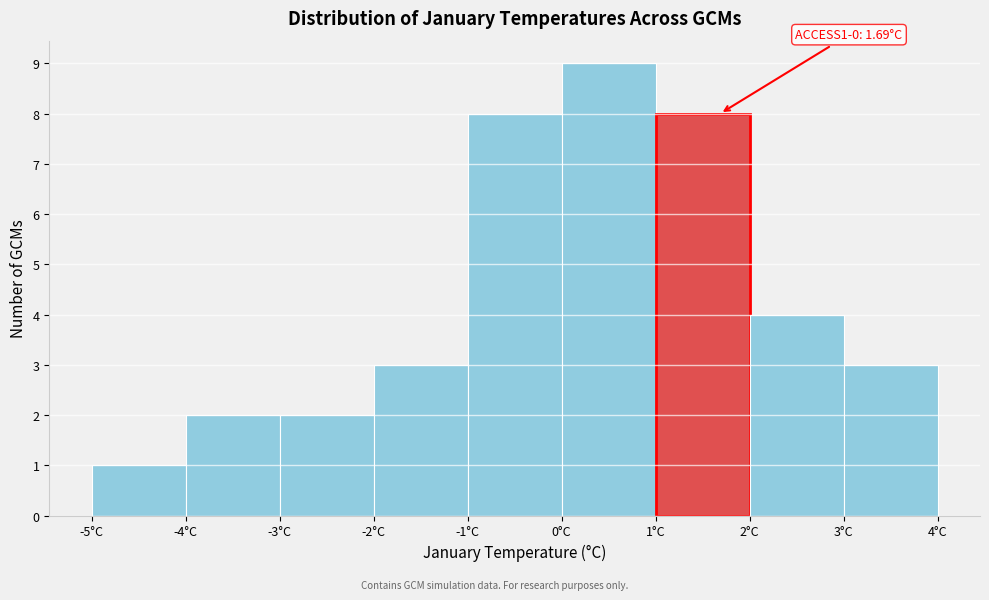

Which range on the x-axis has the tallest bar?

0 to 1